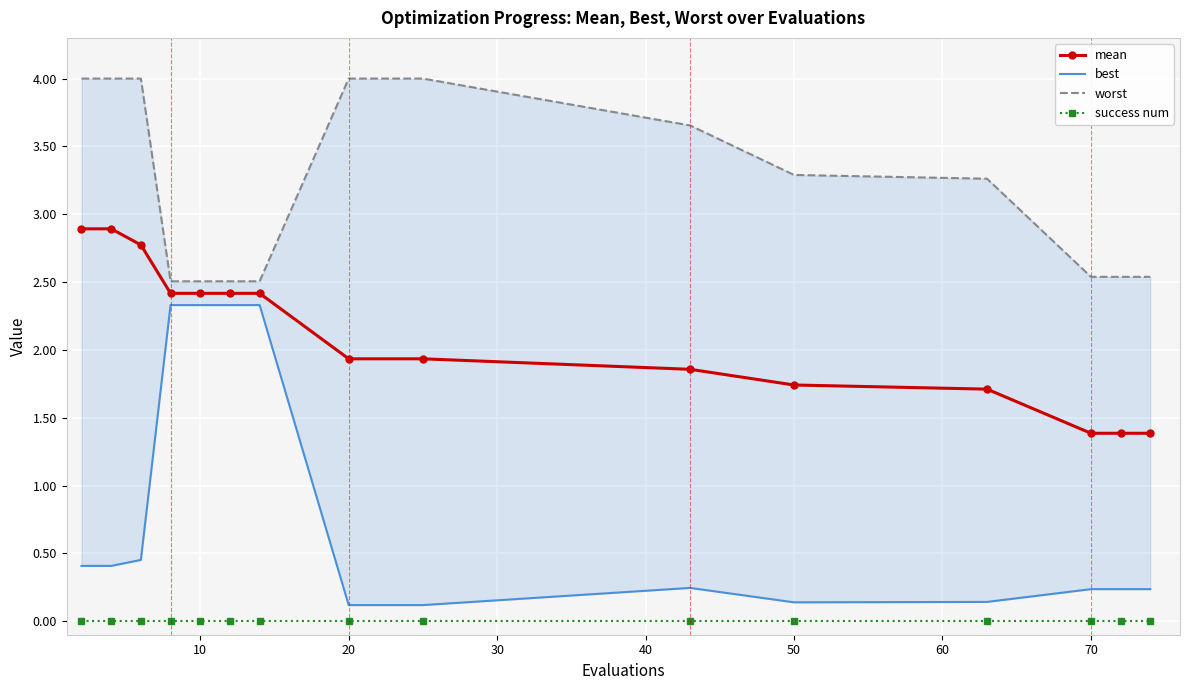

True or false: best and worst cross at least once.

False